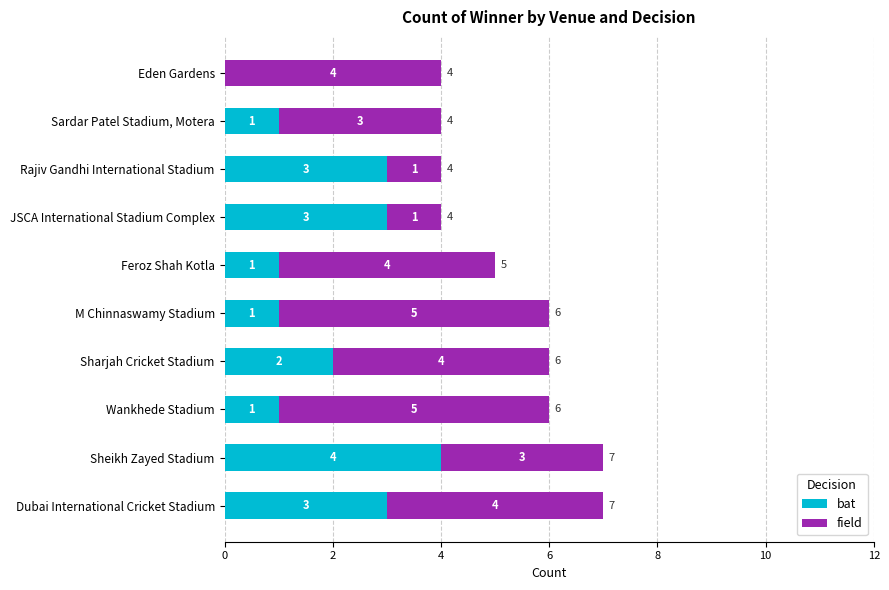

What is the total value across all series at Eden Gardens?

4